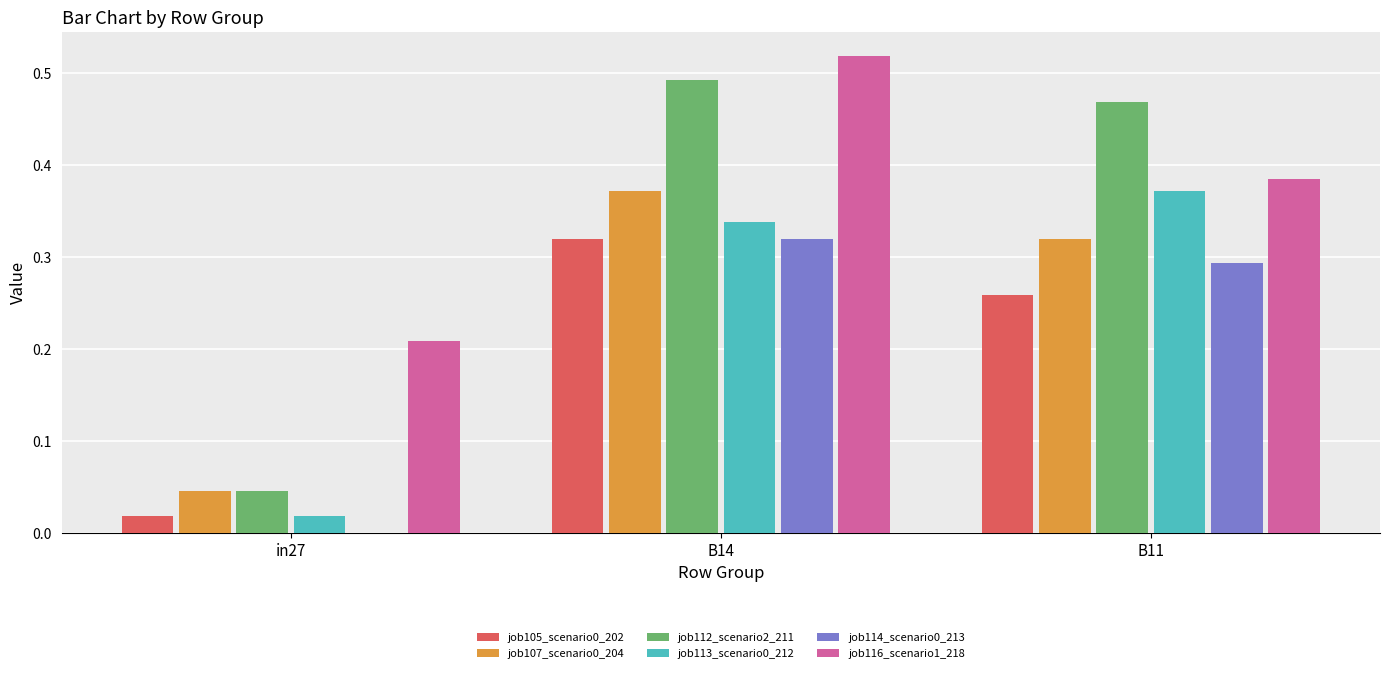

The job114_scenario0_213 series shows 0.1 at B14. True or false?

False